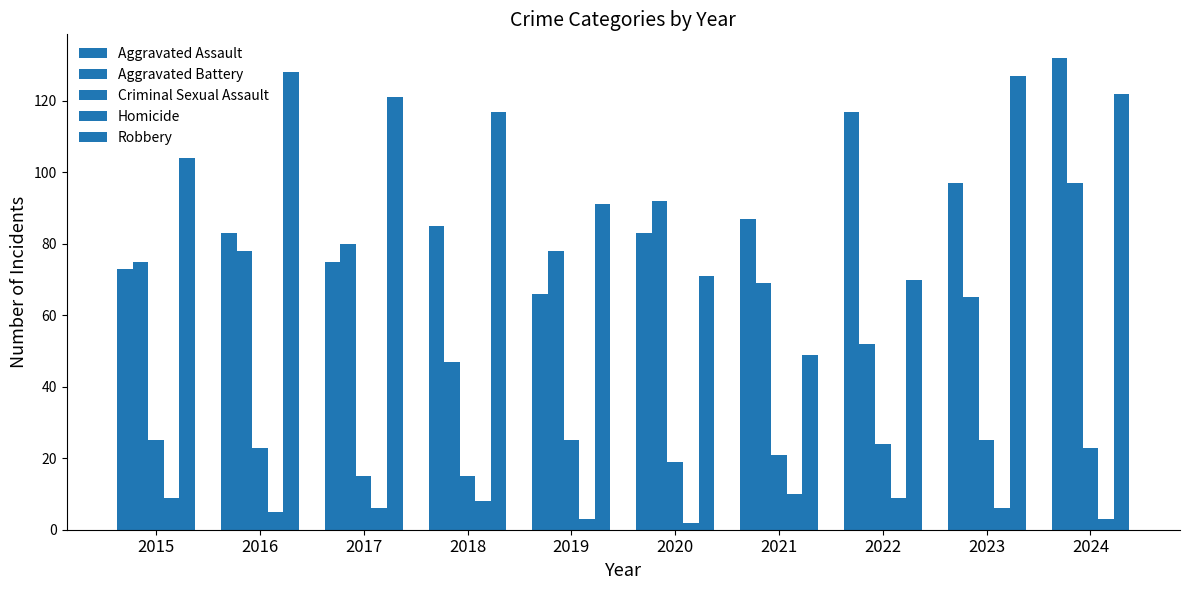

Between 2023 and 2020, which is larger?

2023